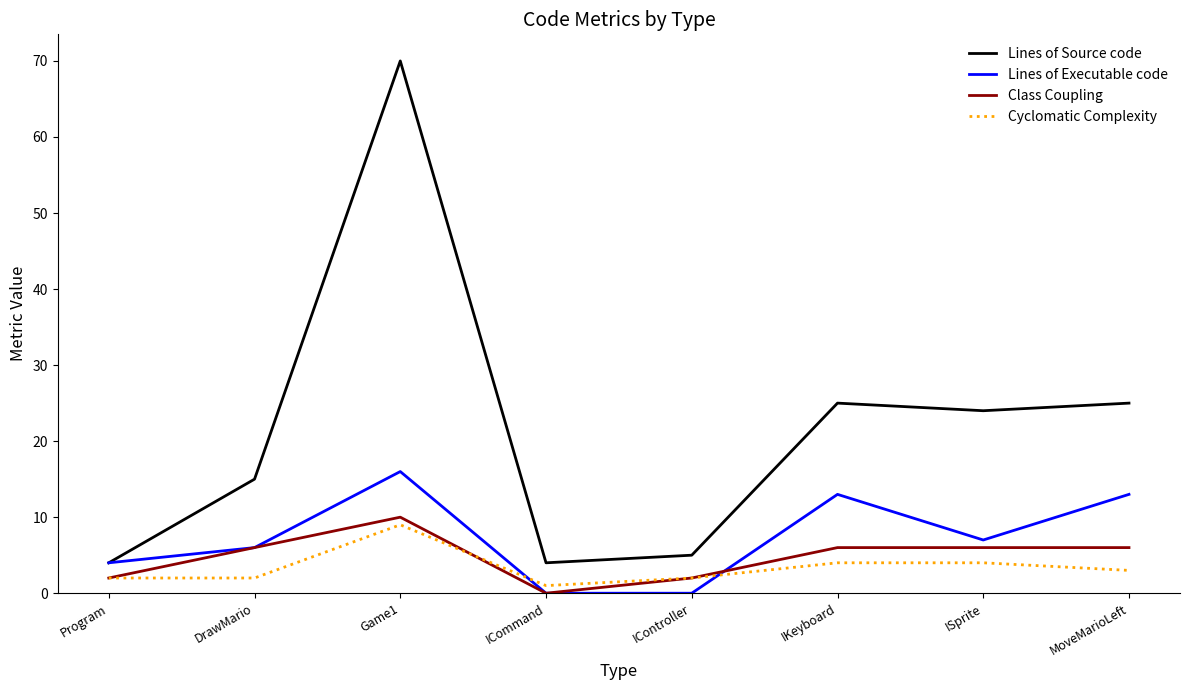

Rank the series by their maximum value, from highest to lowest.

Lines of Source code, Lines of Executable code, Class Coupling, Cyclomatic Complexity